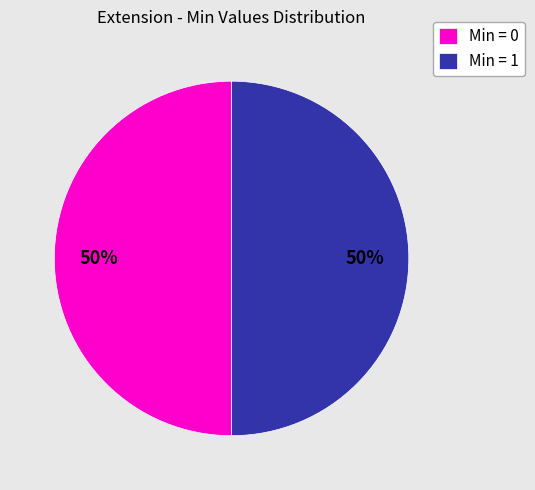

Count the number of slices in the pie.

2